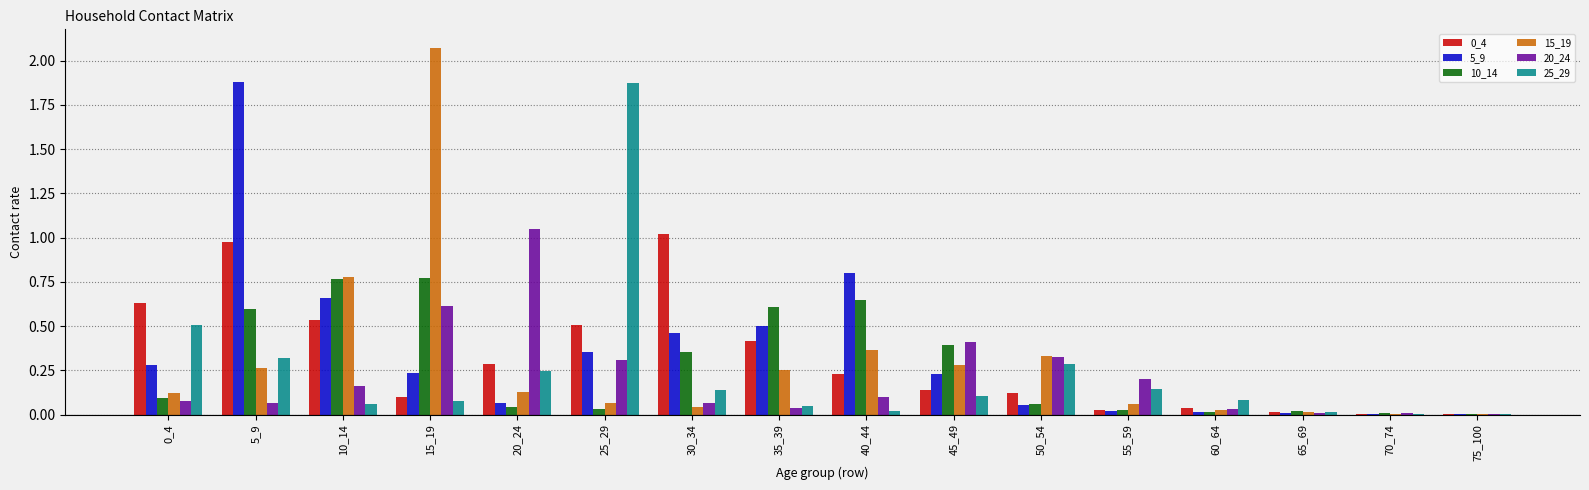

Does the chart contain stacked bars?

No